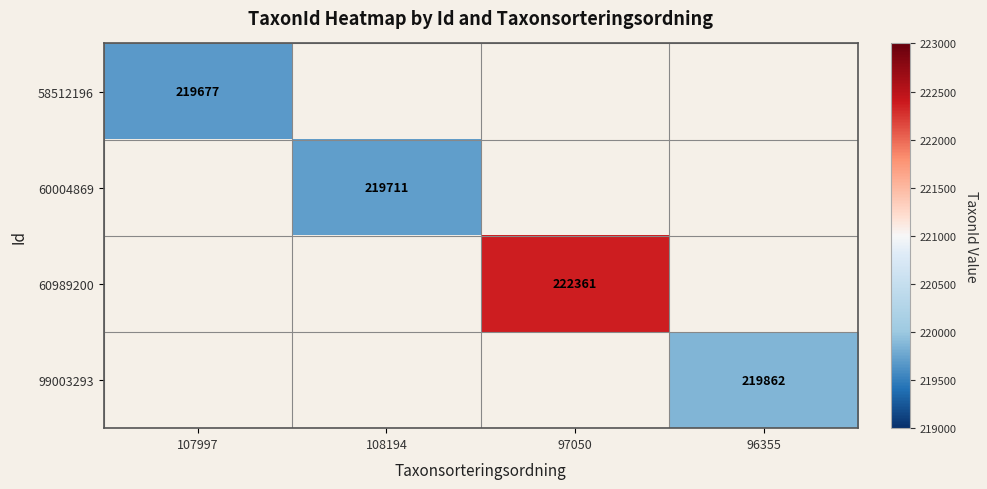

Is it true that 60989200 equals 222361 at 97050?

True